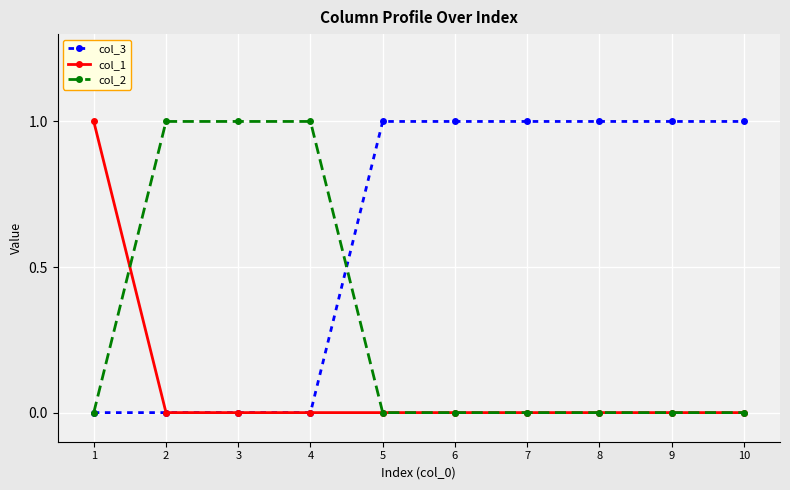

True or false: col_2 and col_1 intersect in this chart.

True